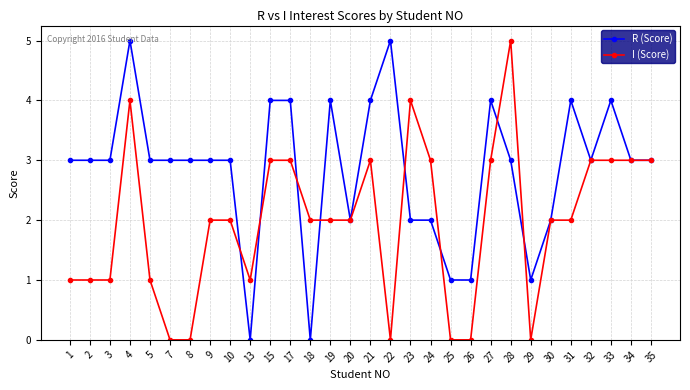

How many lines are shown in the chart?

2